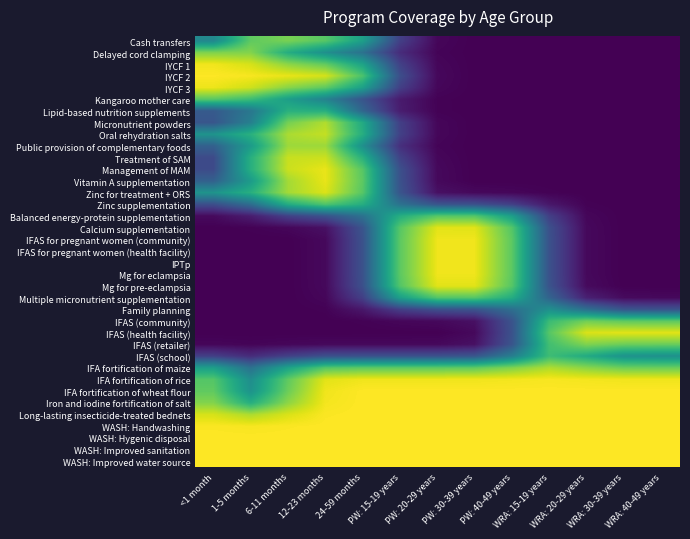

Count the number of categories in the chart.

13